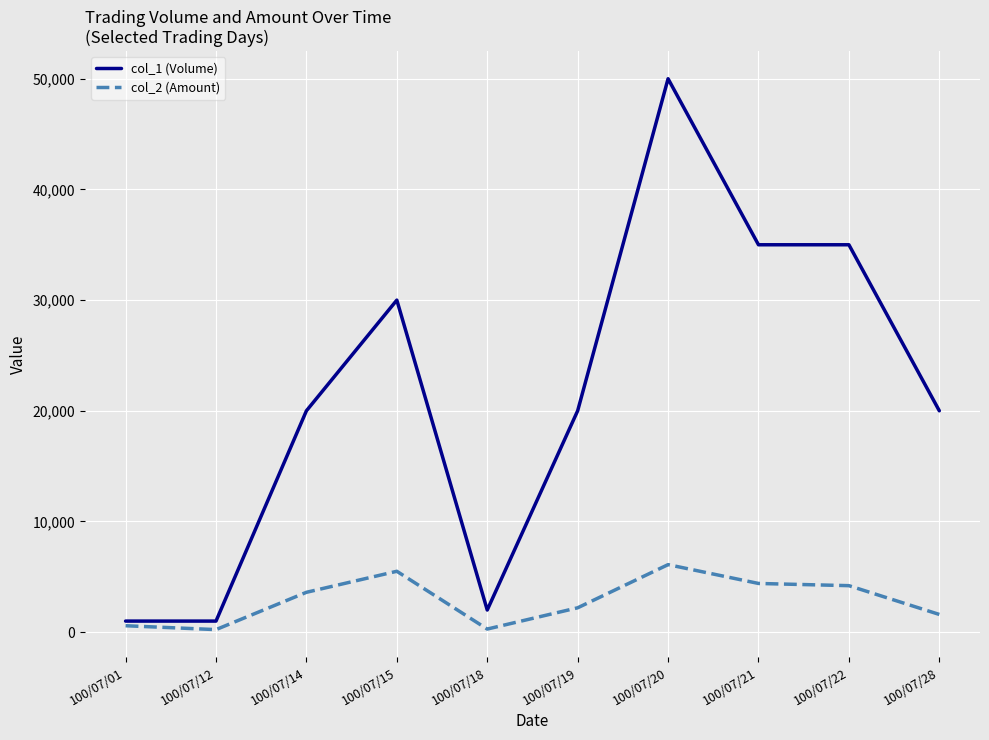

The value of col_1 (Volume) at 100/07/22 is 9881. True or false?

False